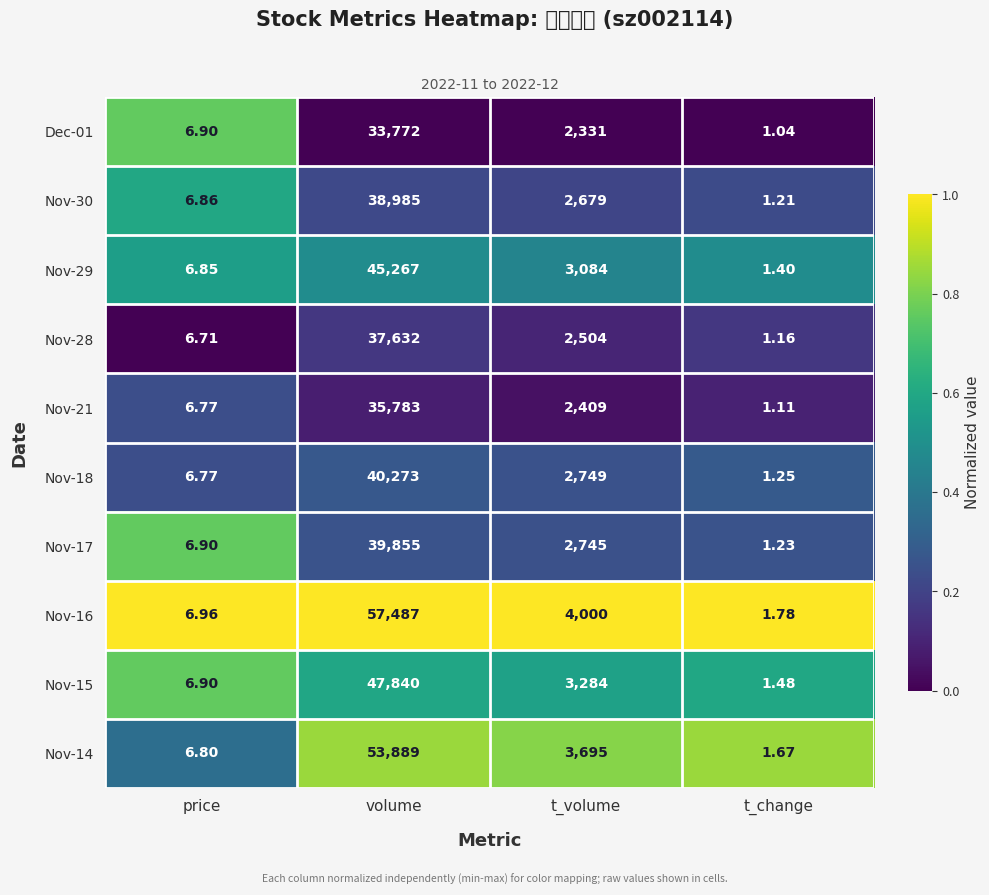

At which label is Nov-15 closest to 23920?

t_volume